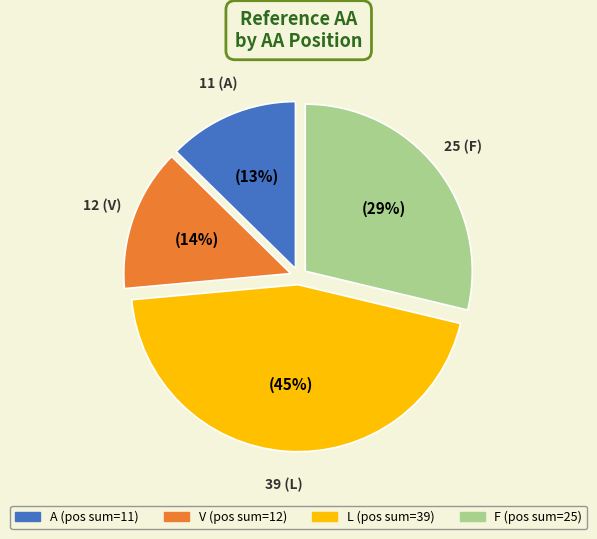

To the nearest percent, what is the average slice percentage?

25%